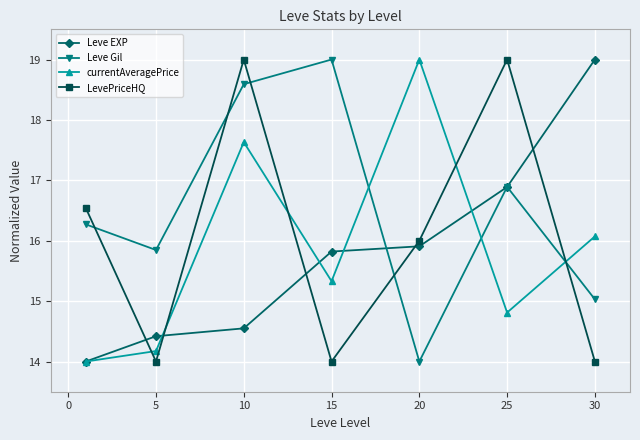

True or false: Leve EXP and LevePriceHQ intersect in this chart.

True